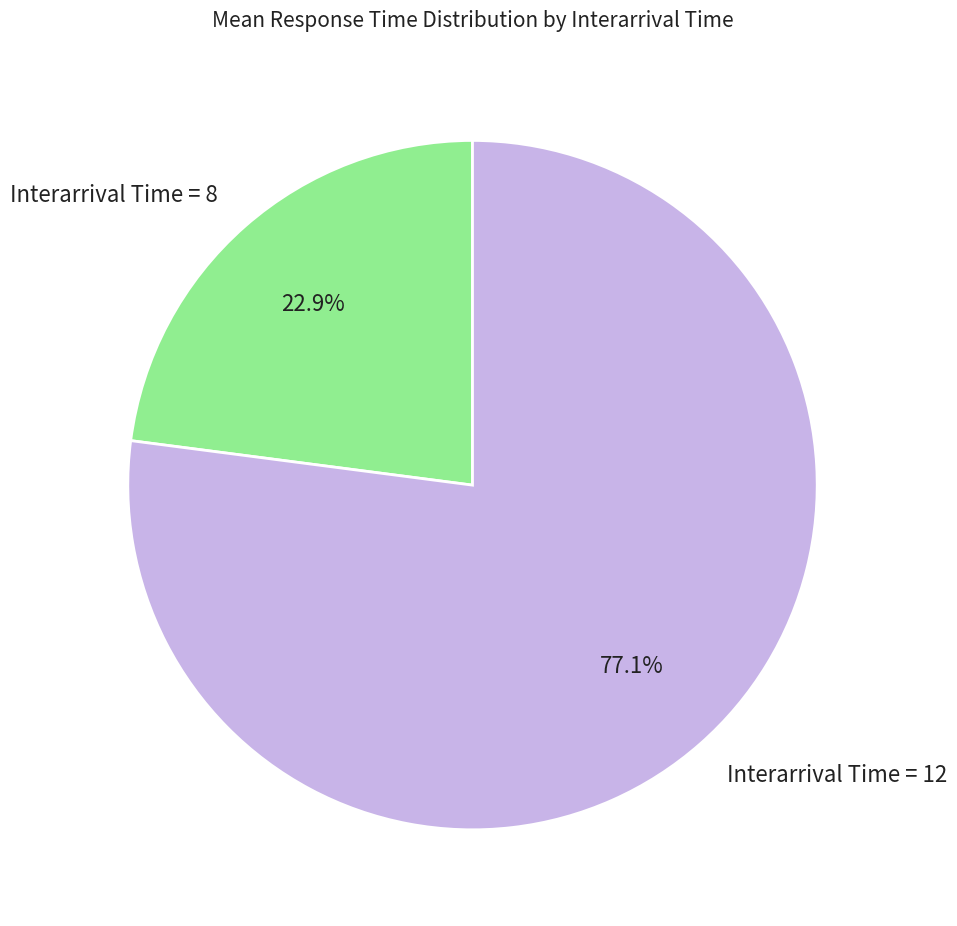

Does any single category account for the majority?

Yes